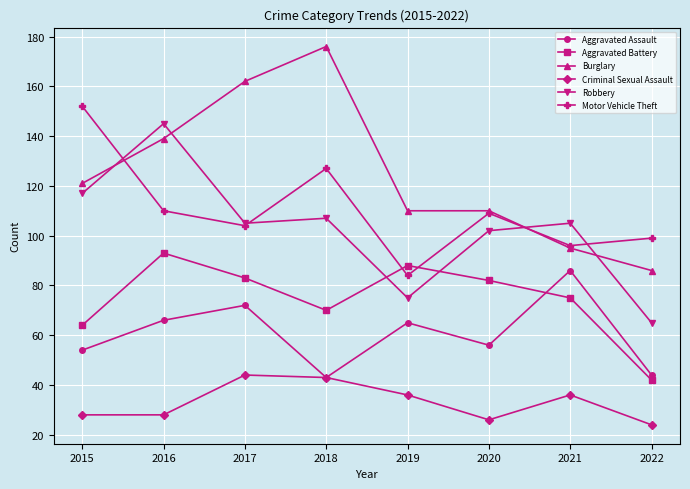

Reading left to right, list all the values displayed in this chart.

Aggravated Assault: 2015=54	2016=66	2017=72	2018=43	2019=65	2020=56	2021=86	2022=44
Aggravated Battery: 2015=64	2016=93	2017=83	2018=70	2019=88	2020=82	2021=75	2022=42
Burglary: 2015=121	2016=139	2017=162	2018=176	2019=110	2020=110	2021=95	2022=86
Criminal Sexual Assault: 2015=28	2016=28	2017=44	2018=43	2019=36	2020=26	2021=36	2022=24
Robbery: 2015=117	2016=145	2017=105	2018=107	2019=75	2020=102	2021=105	2022=65
Motor Vehicle Theft: 2015=152	2016=110	2017=104	2018=127	2019=84	2020=109	2021=96	2022=99